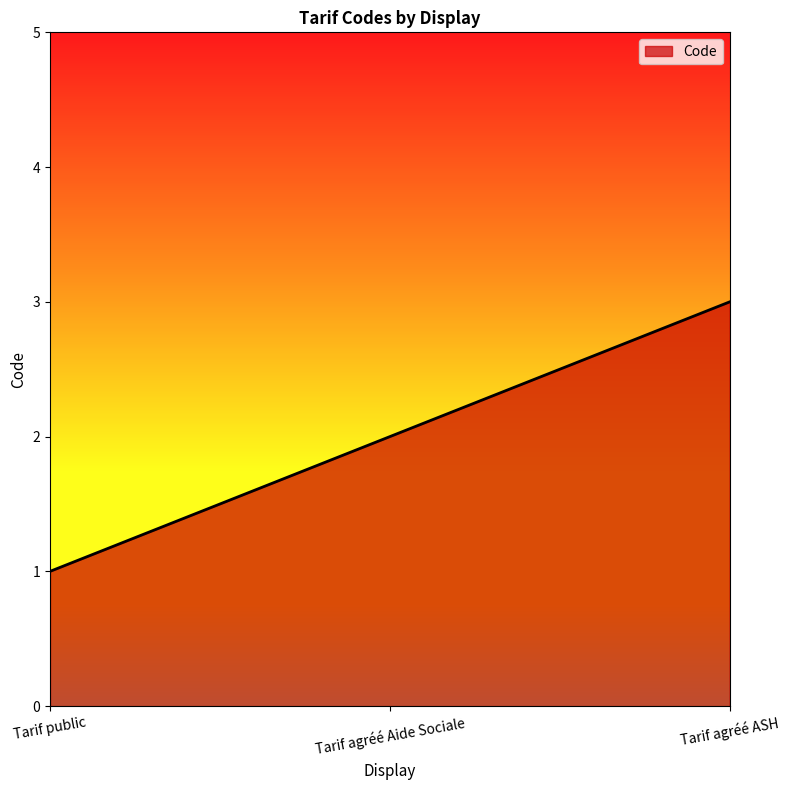

What is the difference between the maximum and minimum values?

2.0